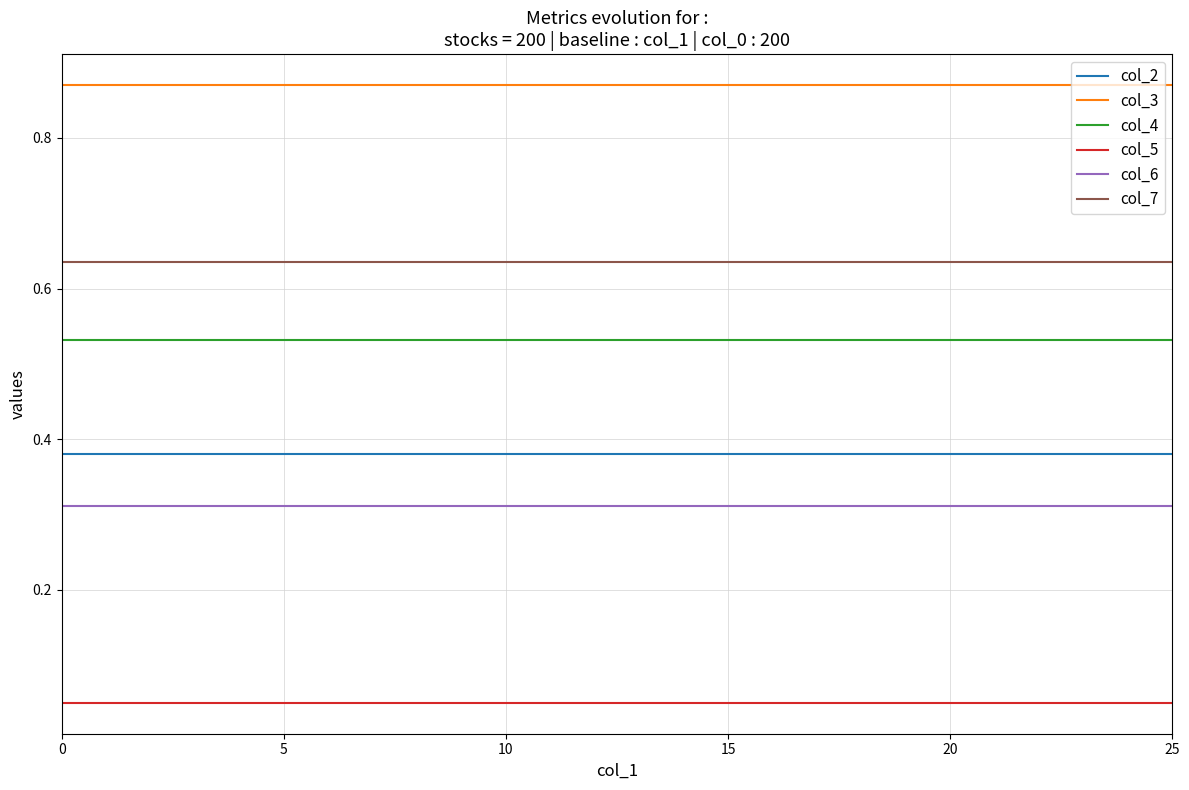

At how many categories does at least one series exceed 0?

26